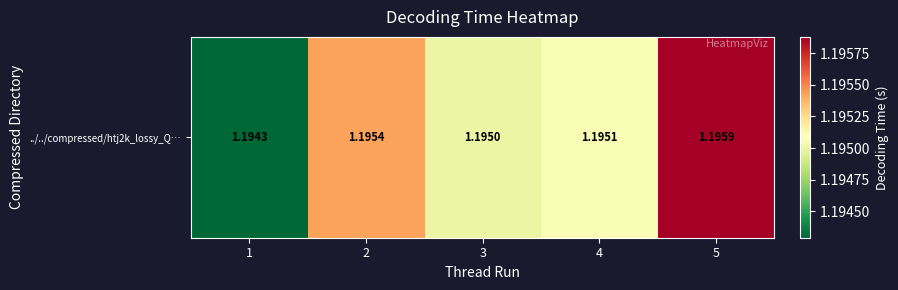

Count the values in the range 1 to 2.

5